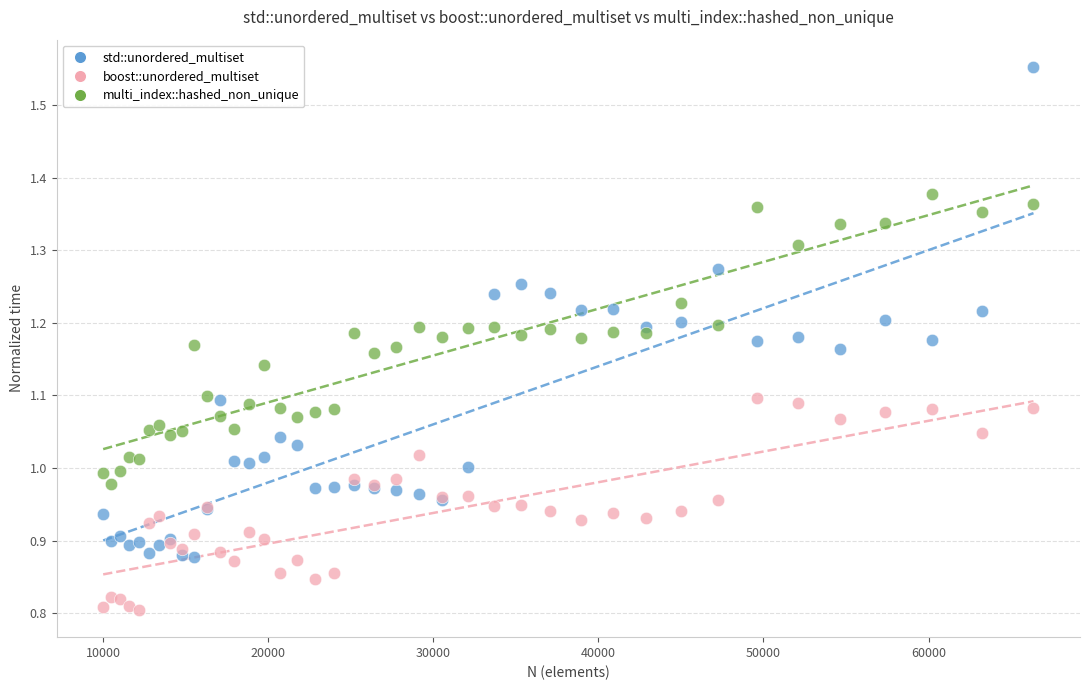

Which series contains the lowest Y value?

boost::unordered_multiset